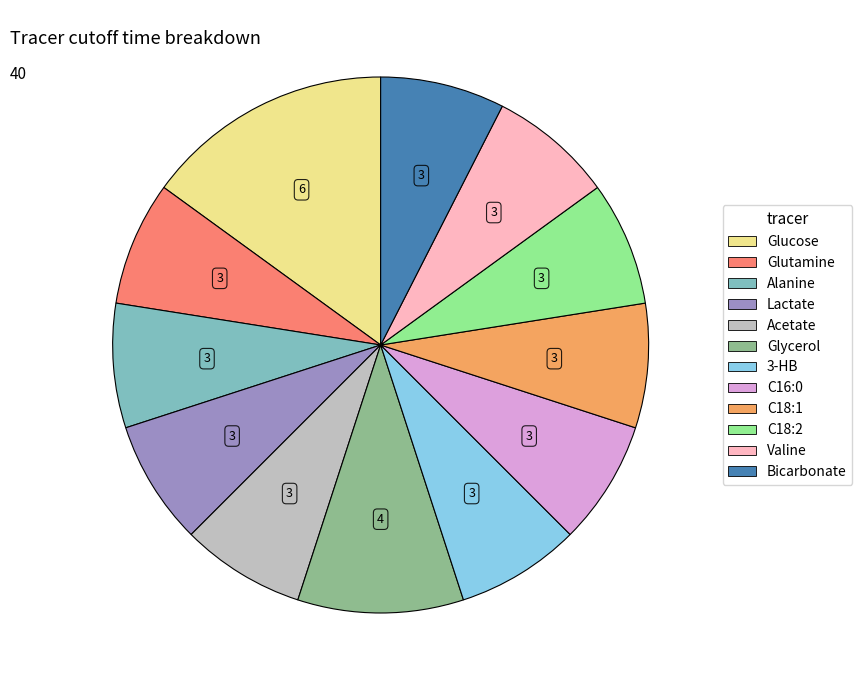

Is it true that 3-HB is 1% of the pie?

False